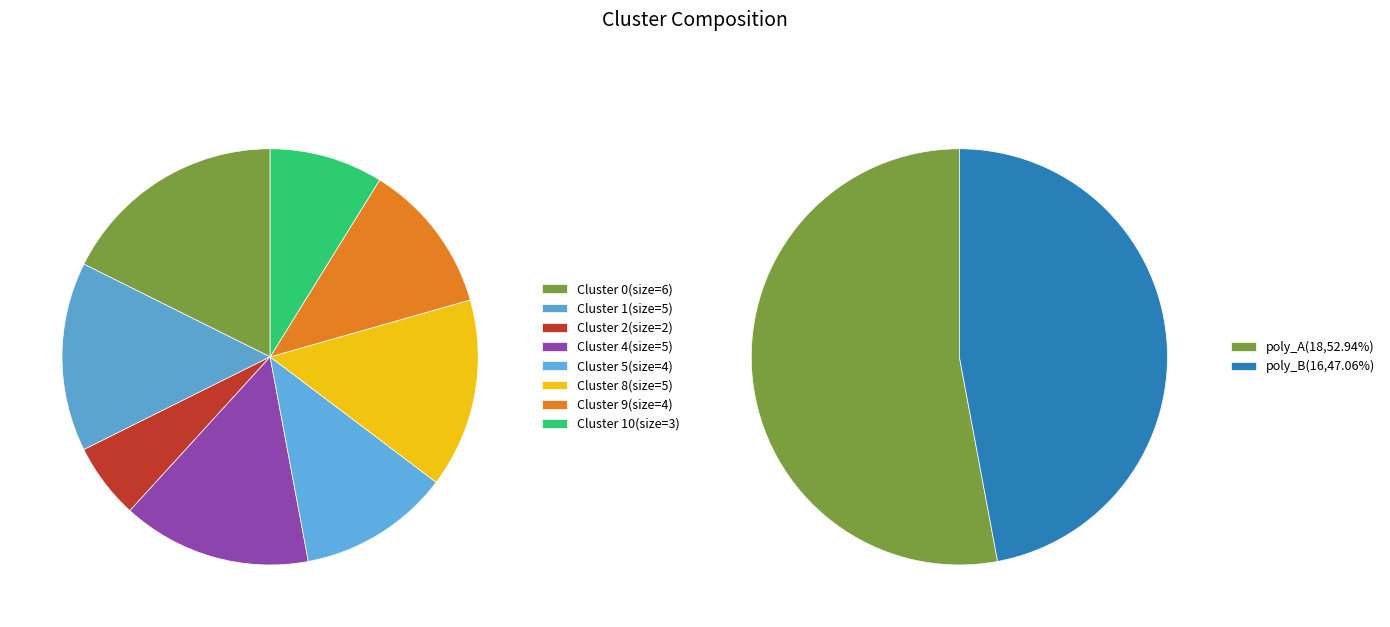

Count the number of slices in the pie.

8